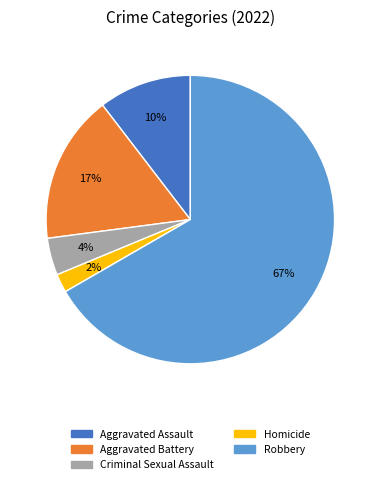

Count the number of slices in the pie.

5